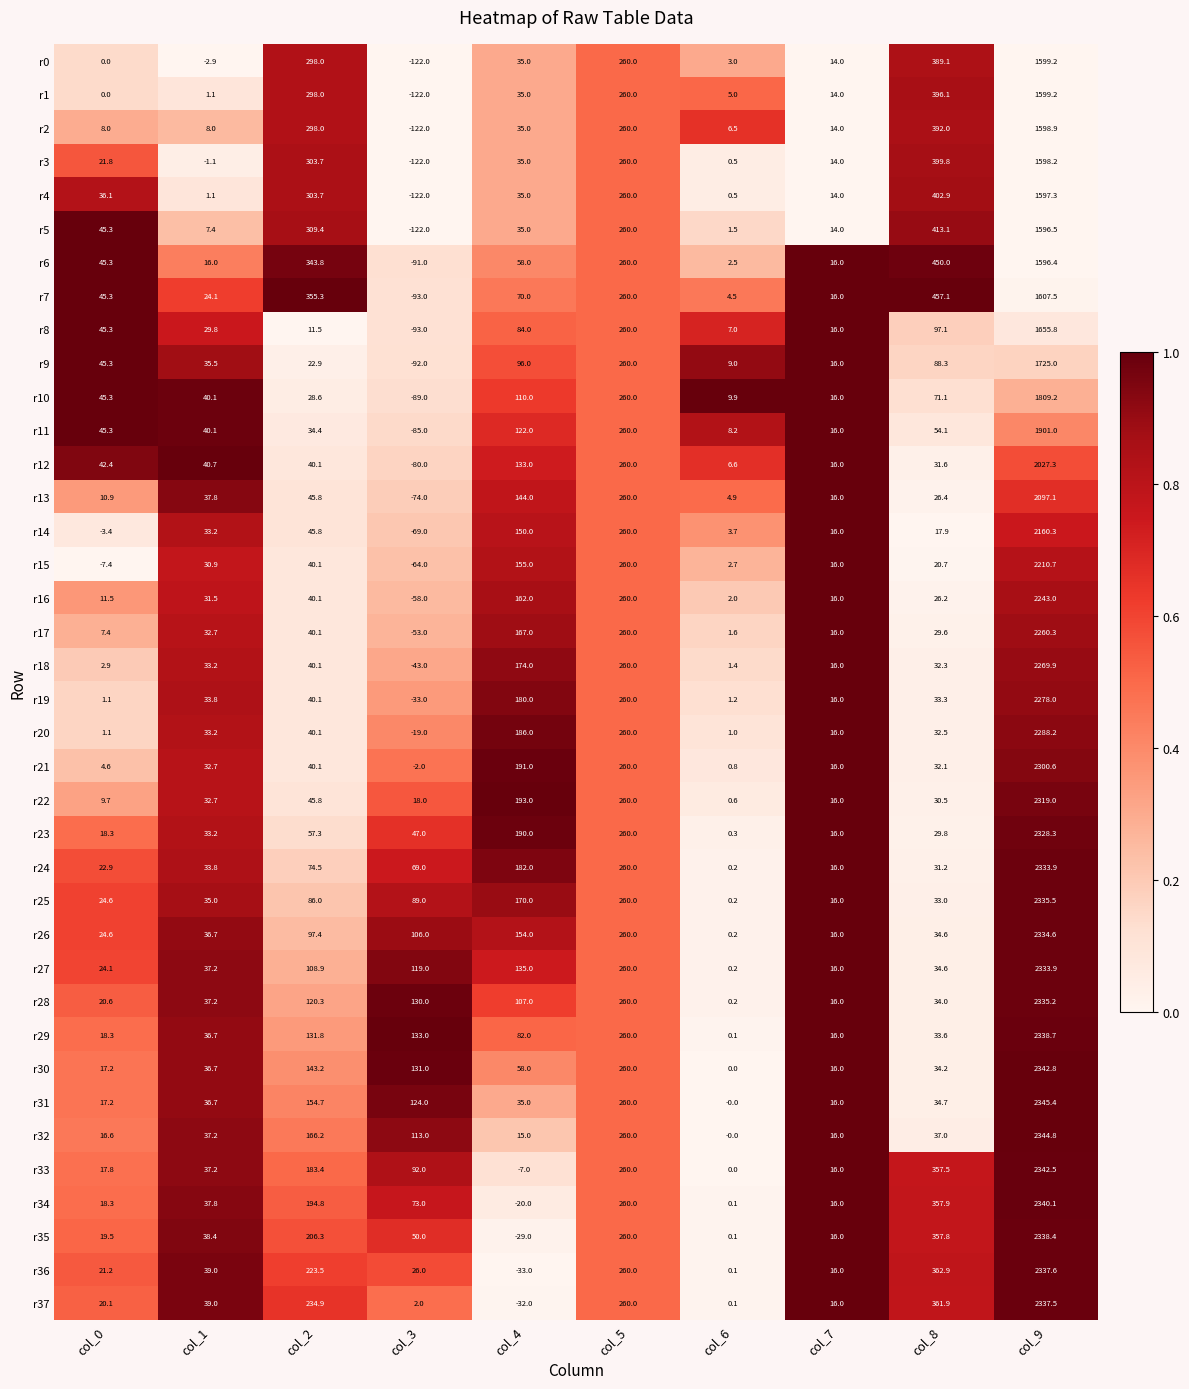

At which label does r6 first exceed 58?

col_2